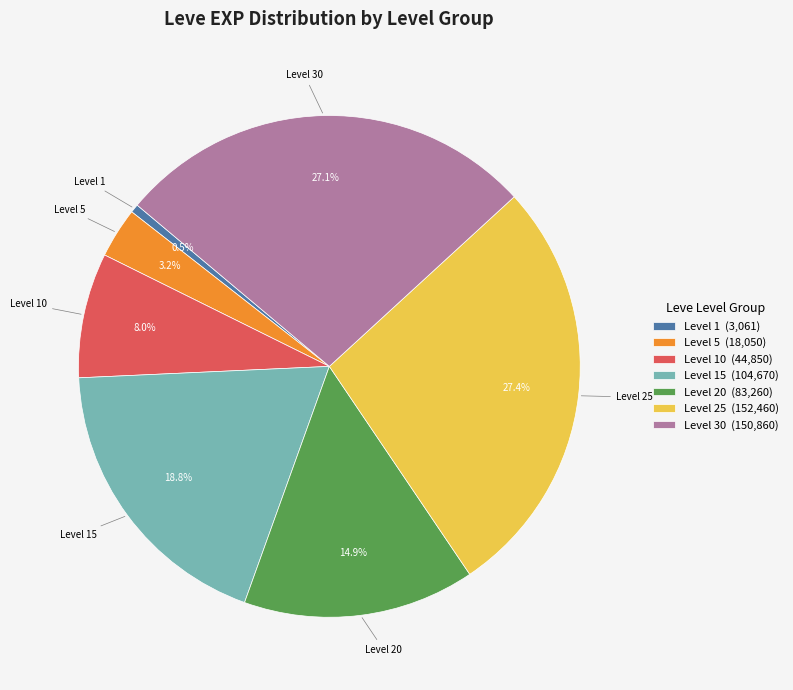

What is the total percentage of Level 30 (150,860) and Level 20 (83,260)?

42.0%